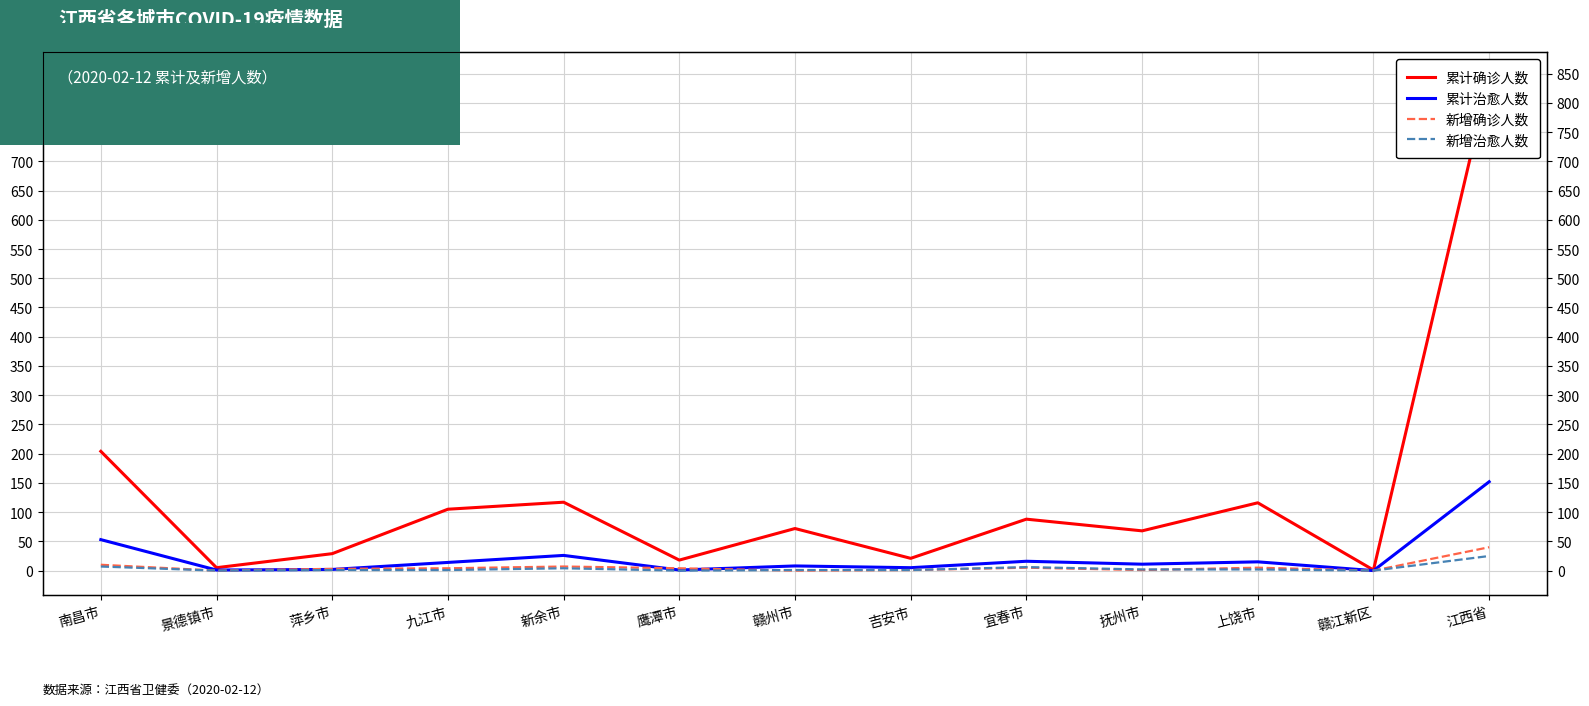

Which category has the highest value in the 新增治愈人数 series?

江西省